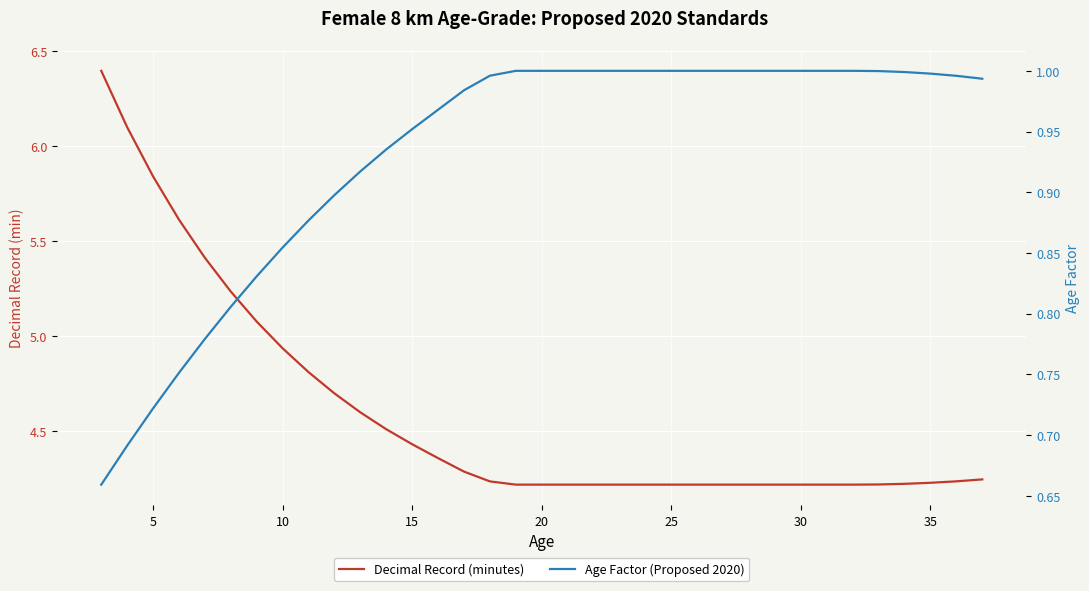

What is the value of the Age Factor (Proposed 2020) point at the 24th from the left?

1.0